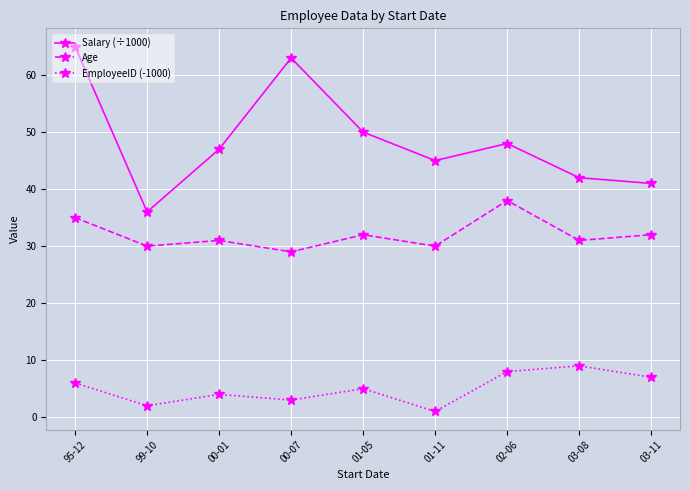

True or false: EmployeeID (-1000) has more than 0 points higher than both neighbors.

True